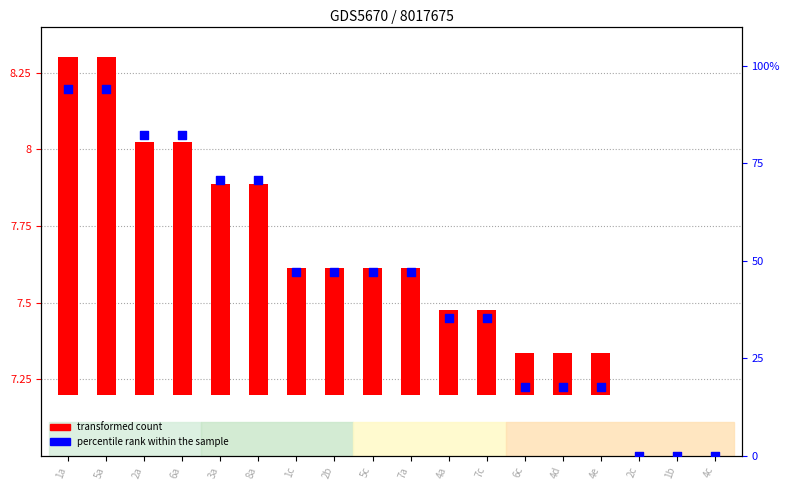

Approximately how many times larger is the value at 6c compared to 4e?

1.0